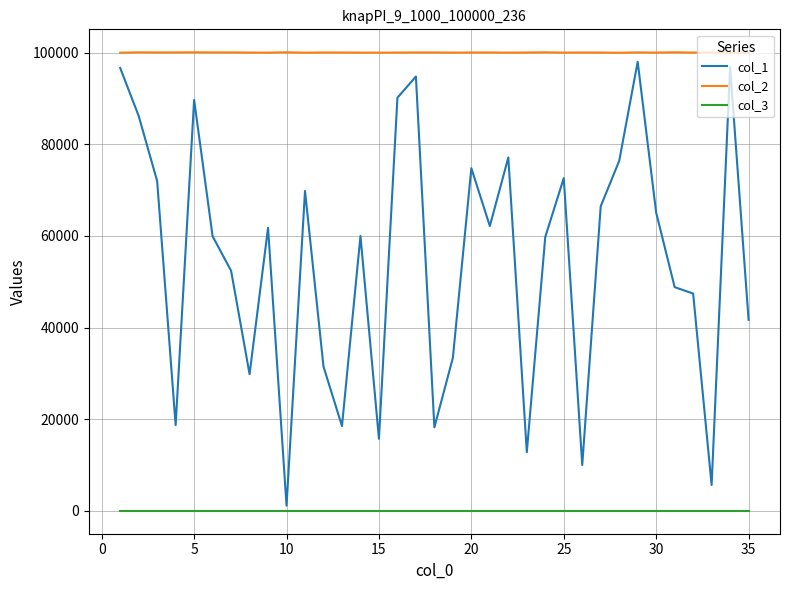

Which series has the widest spread of values?

col_1